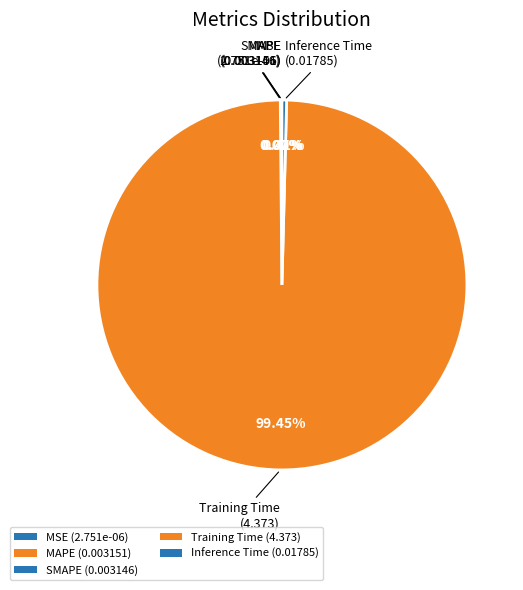

How many slices are in this pie chart?

5